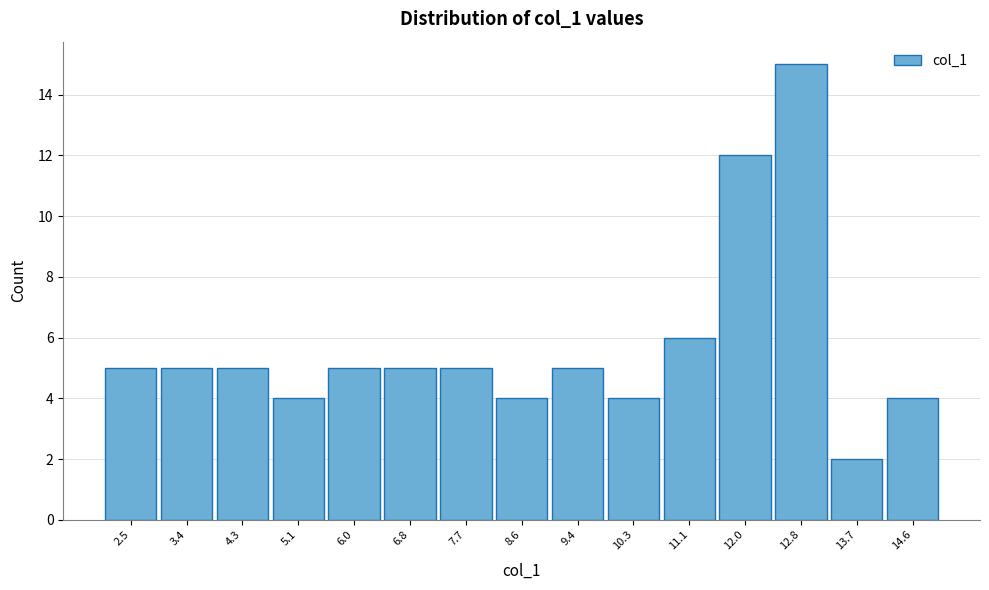

Reading left to right, transcribe all the data shown in this chart.

2.5=5	3.4=5	4.3=5	5.1=4	6.0=5	6.8=5	7.7=5	8.6=4	9.4=5	10.3=4	11.1=6	12.0=12	12.8=15	13.7=2	14.6=4